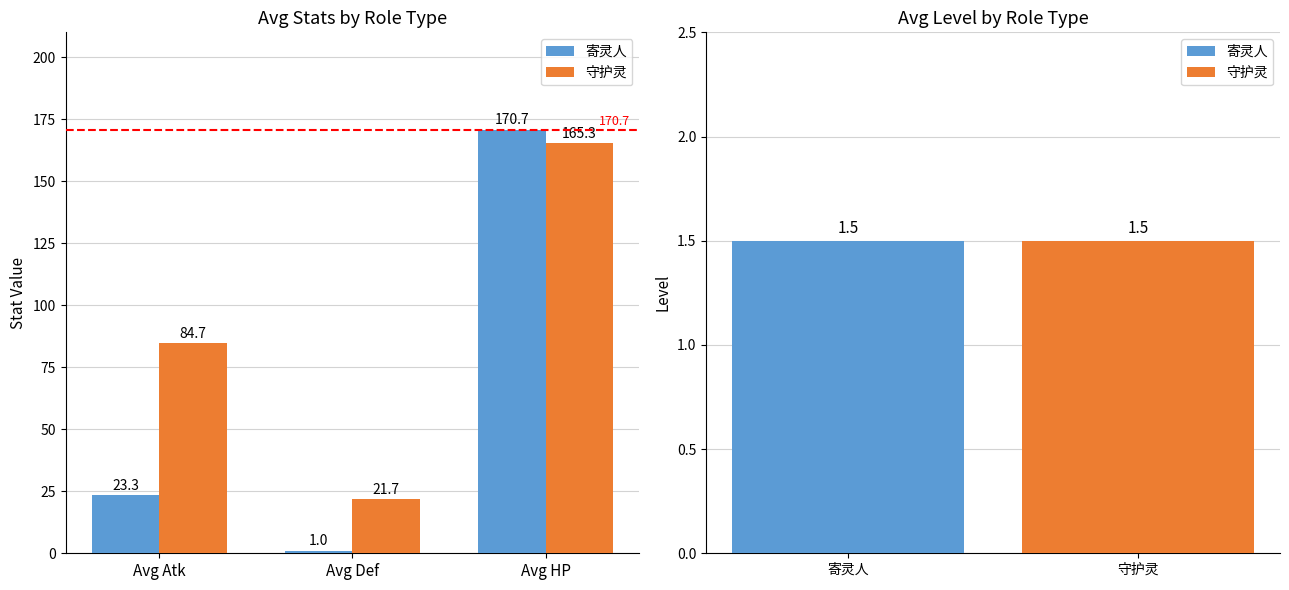

Reading left to right, transcribe all the data shown in this chart.

寄灵人: Avg Atk=23.3	Avg Def=1.0	Avg HP=170.7
守护灵: Avg Atk=84.7	Avg Def=21.7	Avg HP=165.3